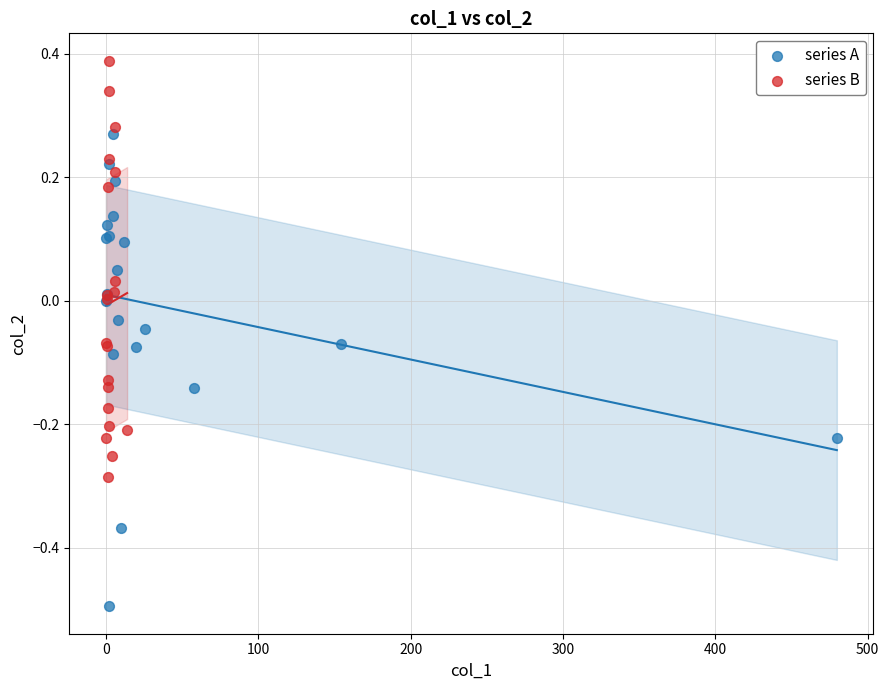

Which series contains the highest Y value?

series B